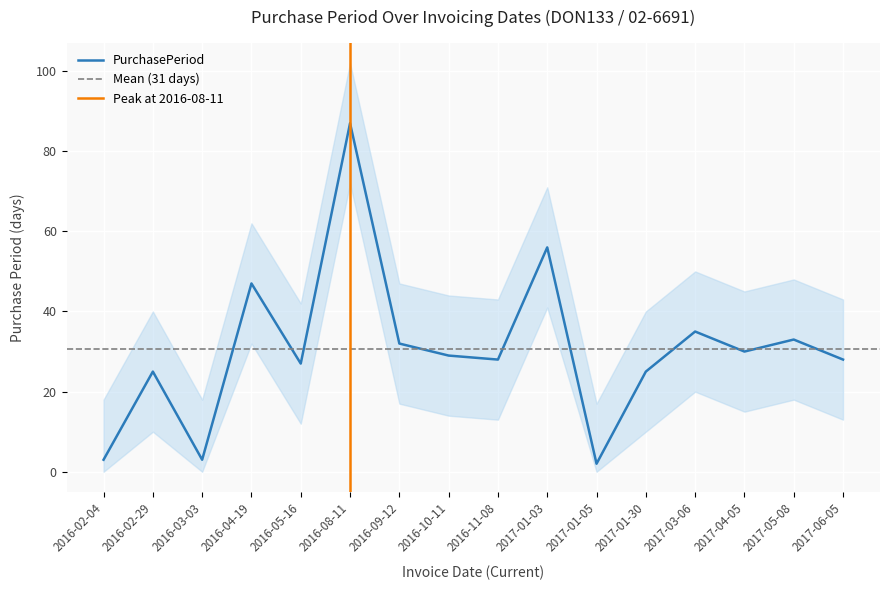

Reading right to left, transcribe all the data shown in this chart.

28	33	30	35	25	2	56	28	29	32	87	27	47	3	25	3